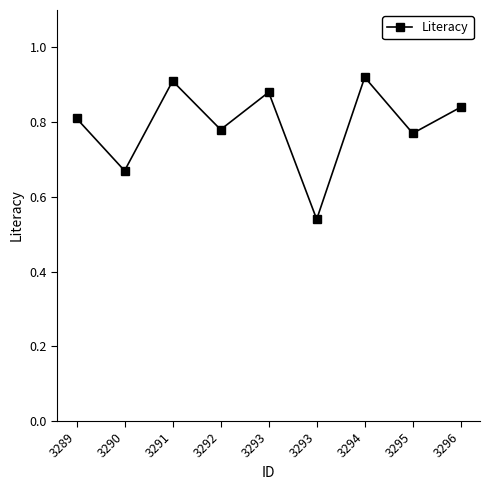

What is the value of the 9th point from the left?

0.8